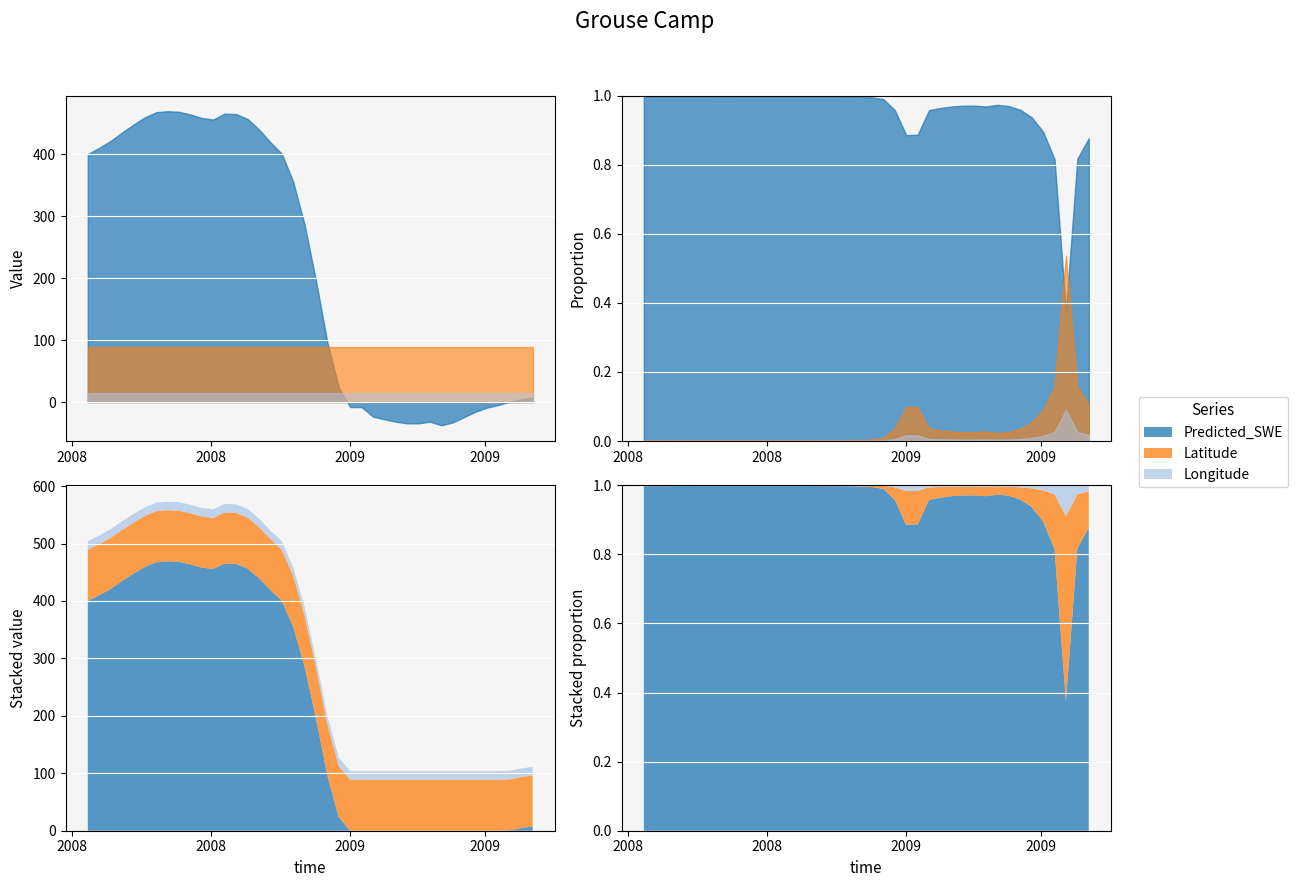

Which series has the largest range (max minus min)?

Predicted_SWE